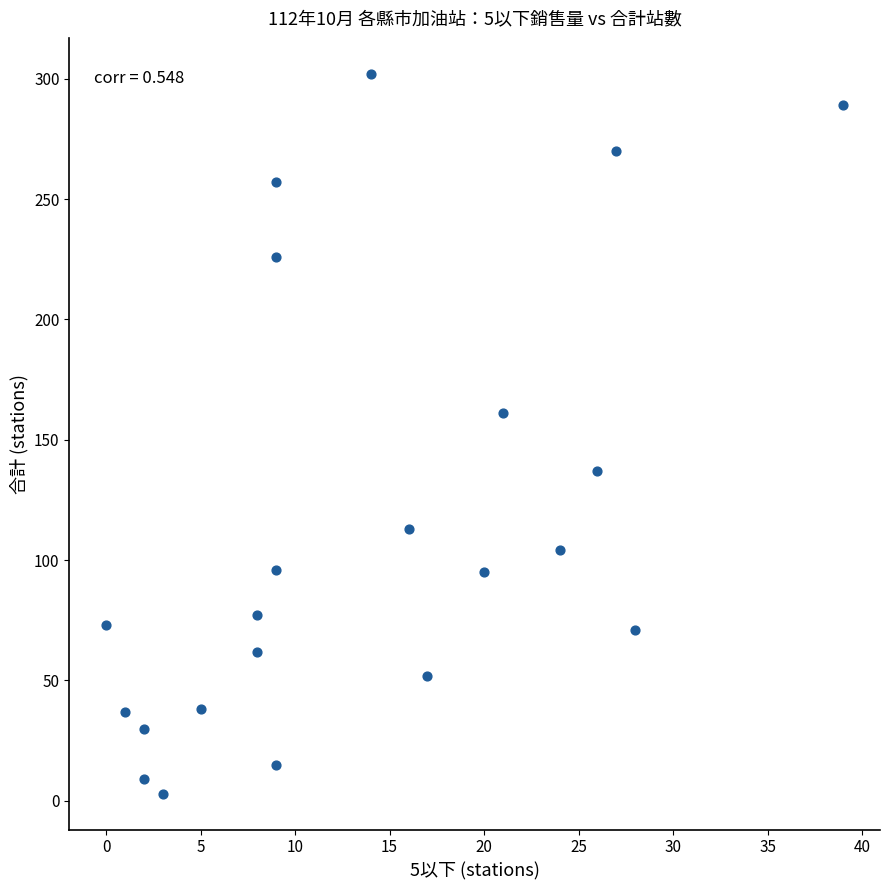

What Y value in the scatter plot is closest to 152?

161